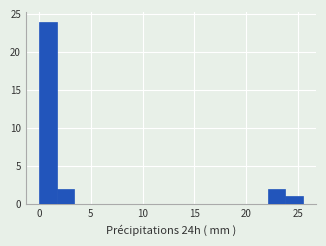

Read against the x-axis, roughly where is the centre of the tallest bar?

1.0